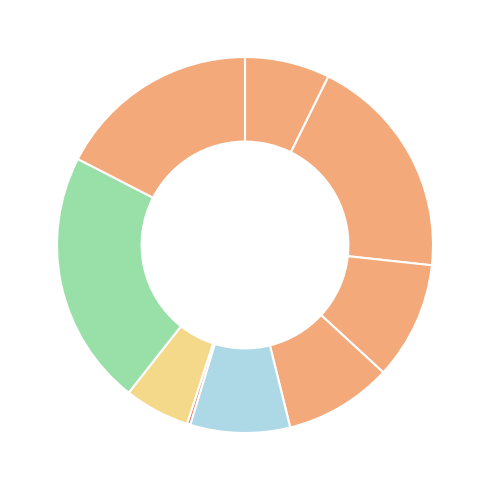

How many slices are in this pie chart?

9